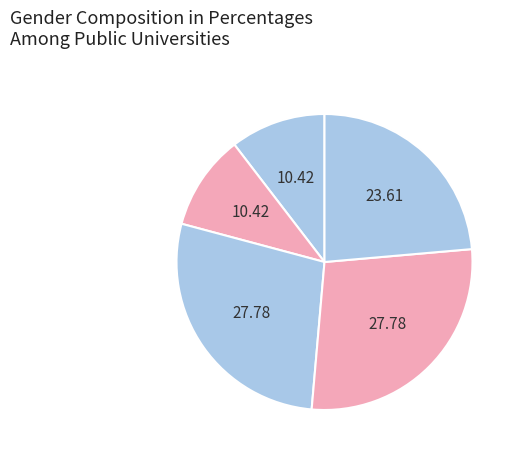

Does any single category account for the majority?

No